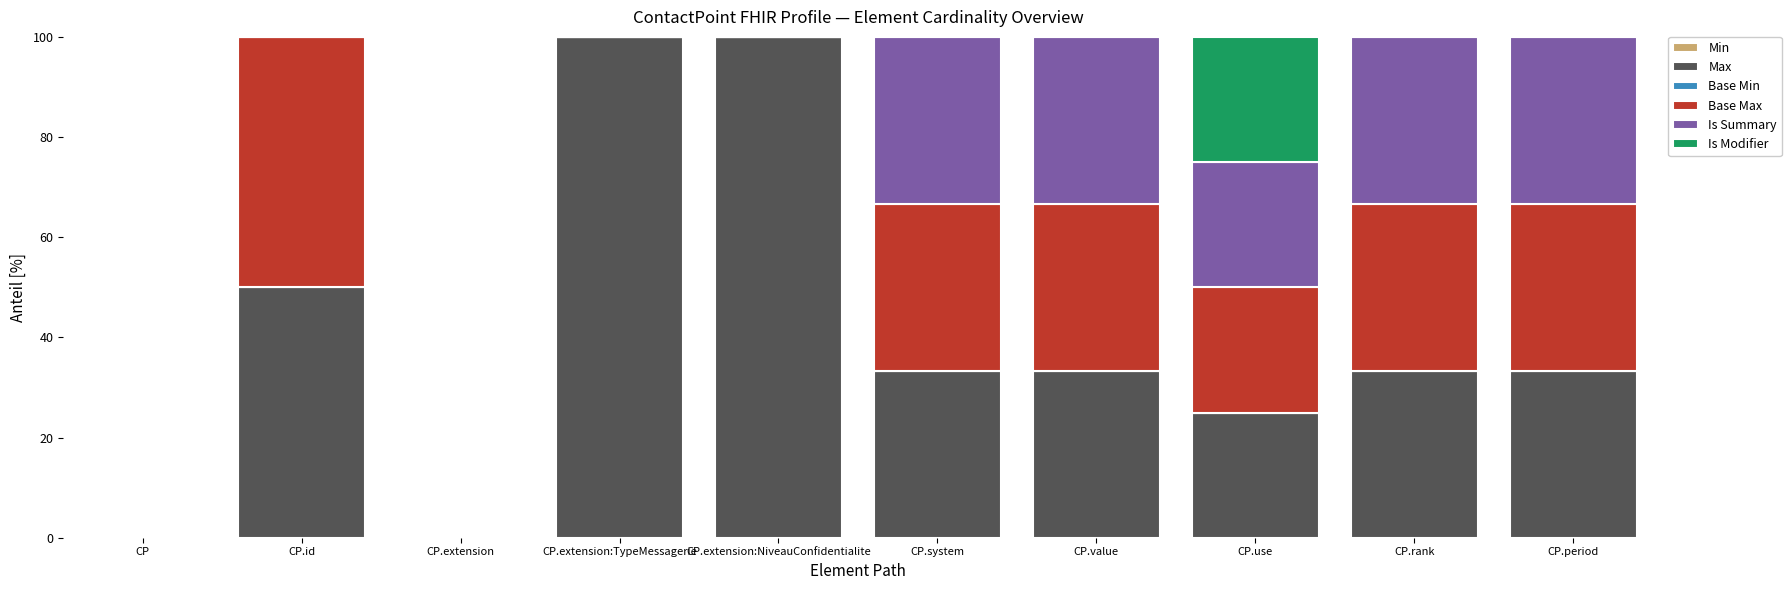

What is the total value across all series at CP.period?

100.0